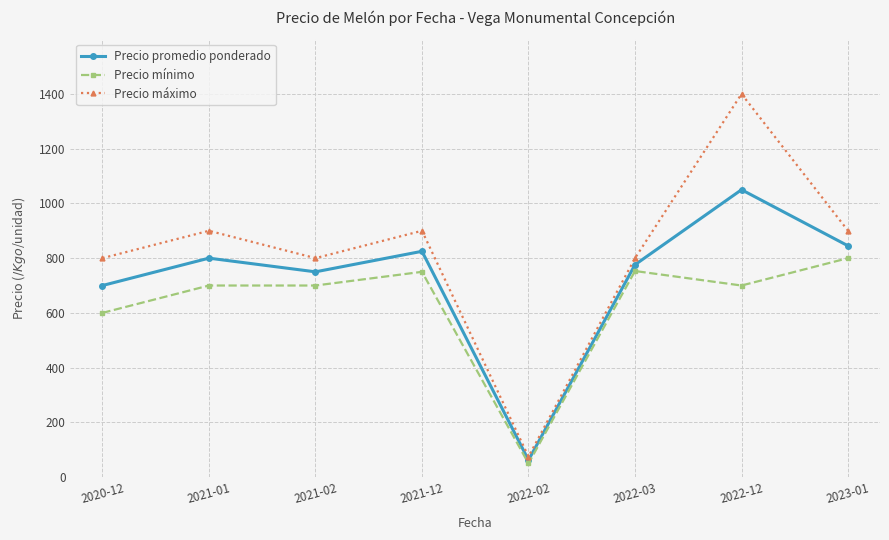

The Precio promedio ponderado series shows 471 at 2021-02. True or false?

False